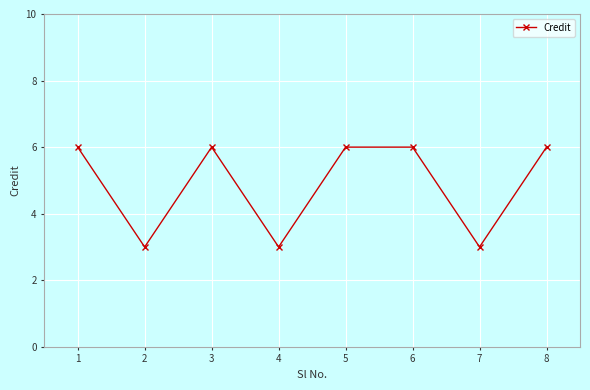

What is the value of the 8th point from the left?

6